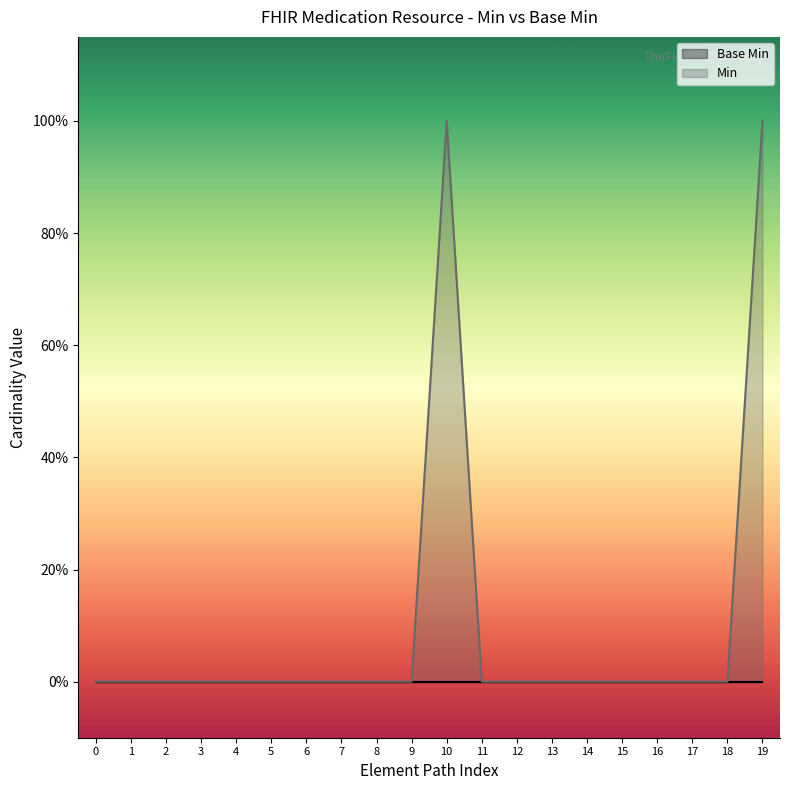

Does the chart display data point markers on the line(s)?

No